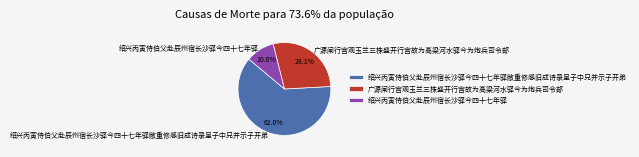

To the nearest percent, what percentage of the pie is 绍兴丙寅侍伯父赴辰州宿长沙驿今四十七年驿敝重修感旧成诗录呈子中兄并示子开弟?

62%